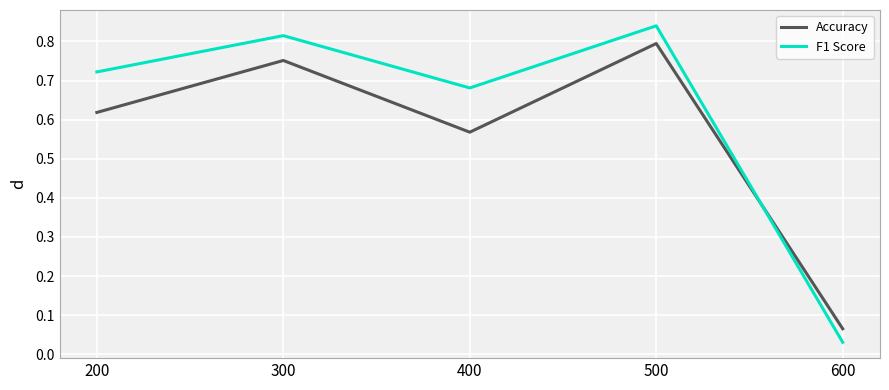

Which series ends up on top after the final intersection of Accuracy and F1 Score?

Accuracy